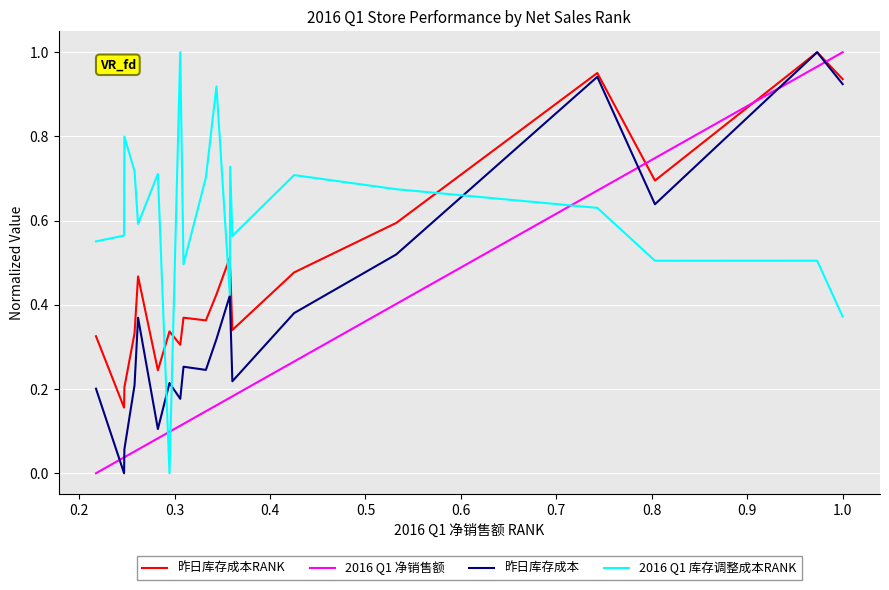

Rank the series by their average value, from lowest to highest.

2016 Q1 净销售额, 昨日库存成本, 昨日库存成本RANK, 2016 Q1 库存调整成本RANK